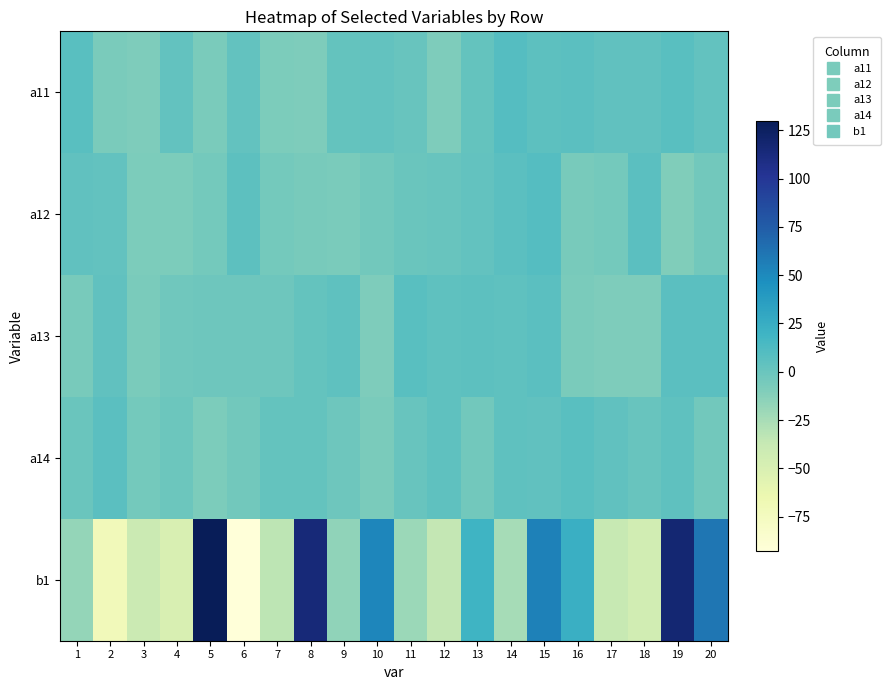

Reading left to right, list all the values displayed in this chart.

a11: 1=8	2=-7	3=-9	4=3	5=-7	6=3	7=-8	8=-9	9=2	10=3	11=1	12=-9	13=2	14=9	15=6	16=7	17=4	18=4	19=8	20=3
a12: 1=4	2=3	3=-8	4=-8	5=-5	6=6	7=-5	8=-6	9=-7	10=-4	11=0	12=1	13=3	14=7	15=9	16=-6	17=-5	18=7	19=-10	20=-4
a13: 1=-6	2=4	3=-7	4=-3	5=-2	6=-2	7=-2	8=2	9=5	10=-9	11=8	12=5	13=6	14=5	15=7	16=-7	17=-9	18=-9	19=7	20=7
a14: 1=0	2=7	3=-5	4=-1	5=-8	6=-4	7=2	8=2	9=-2	10=-7	11=1	12=5	13=-4	14=5	15=4	16=8	17=4	18=1	19=5	20=-4
b1: 1=-18	2=-72	3=-40	4=-50	5=130	6=-93	7=-33	8=115	9=-16	10=52	11=-20	12=-36	13=20	14=-25	15=55	16=23	17=-38	18=-45	19=117	20=61